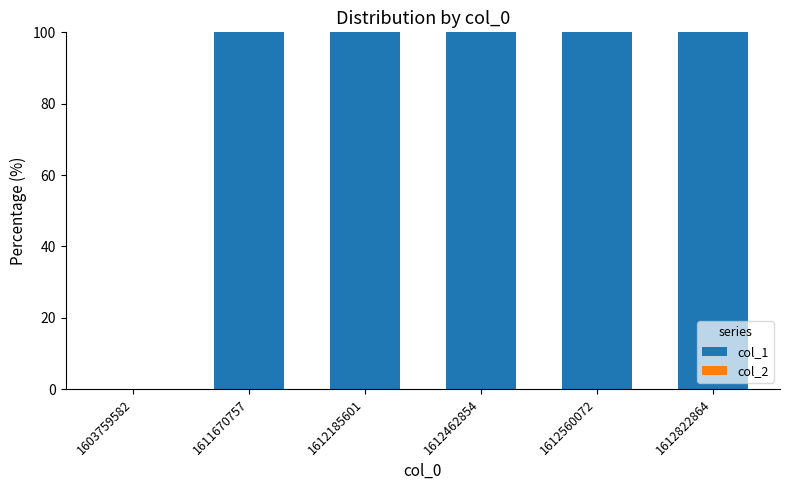

What is the maximum value shown in the chart?

100